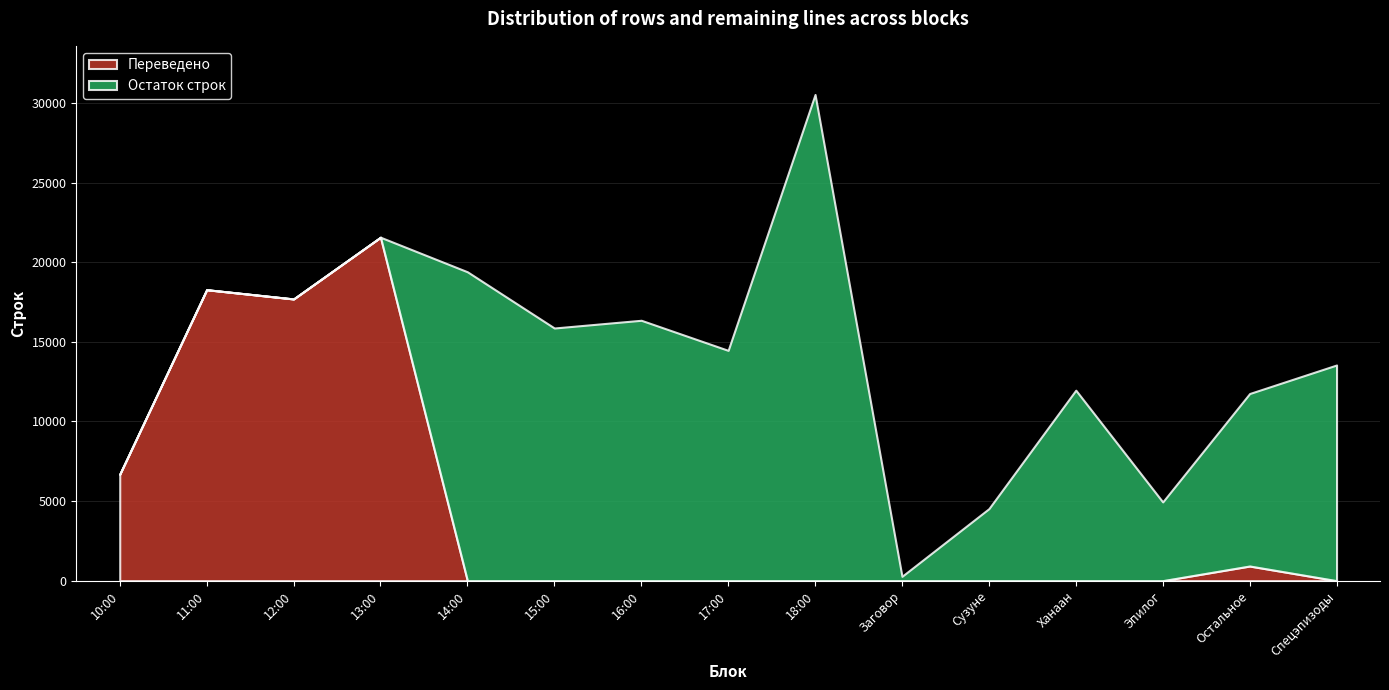

What is the total value across all series at 11:00?

18270.0